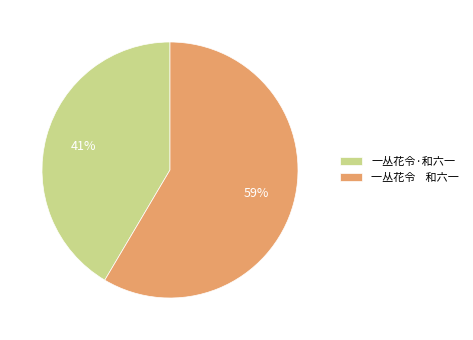

Which category has the biggest portion of the pie?

一丛花令 和六一